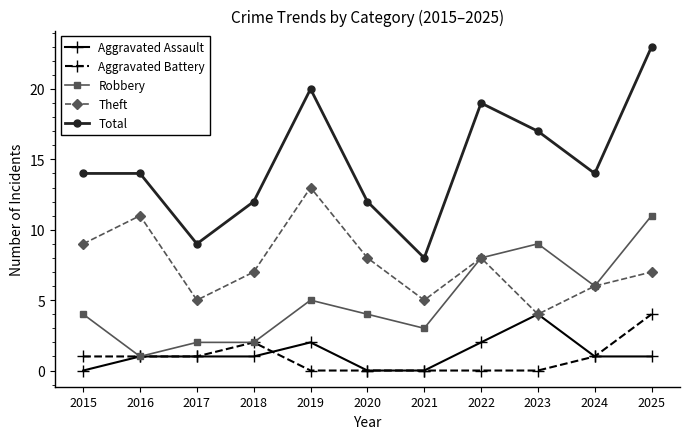

What is the maximum value shown in the chart?

23